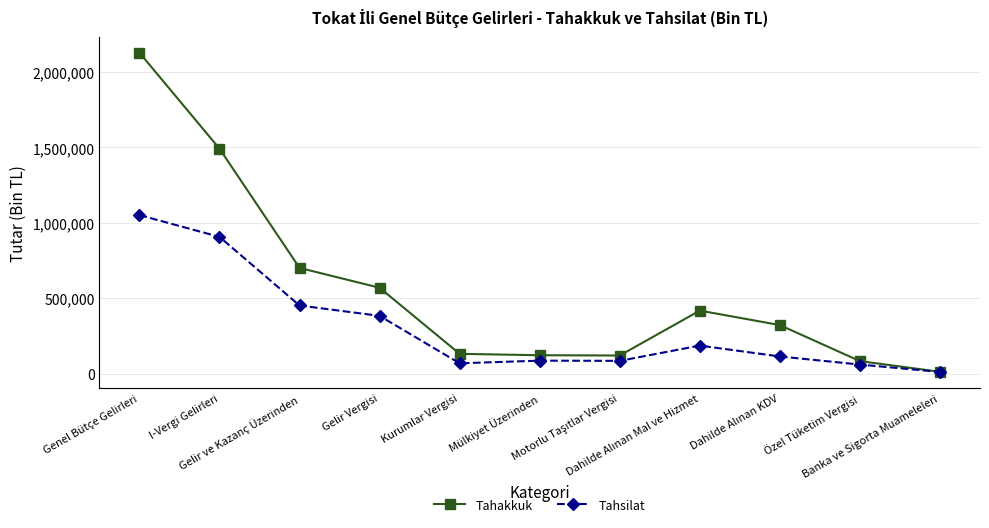

What is the greatest value displayed?

2128734